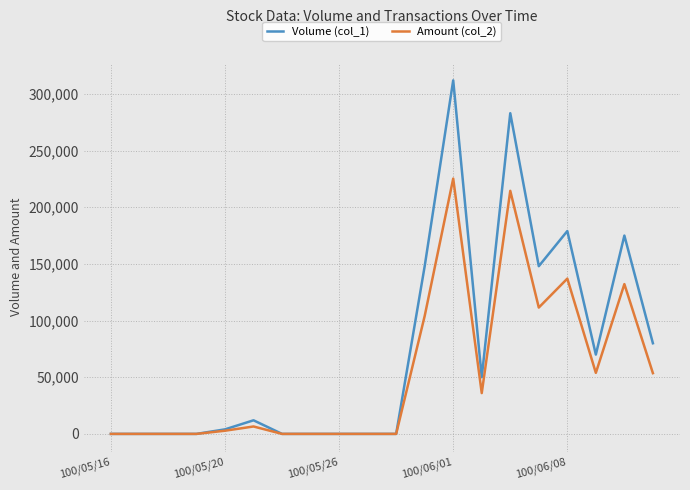

Which series has the largest range (max minus min)?

Volume (col_1)